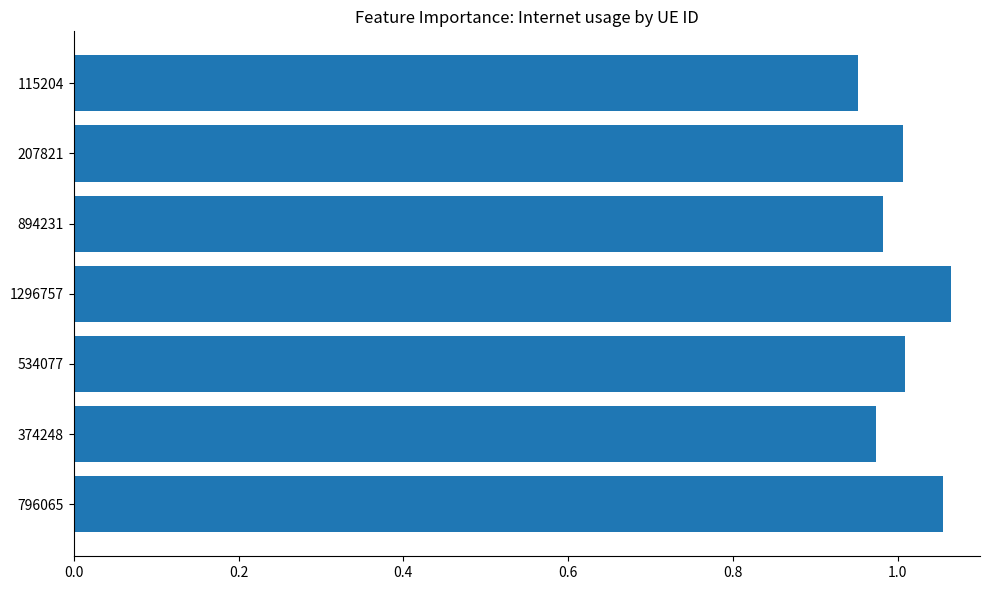

What is the difference between the second highest and second lowest values?

0.1